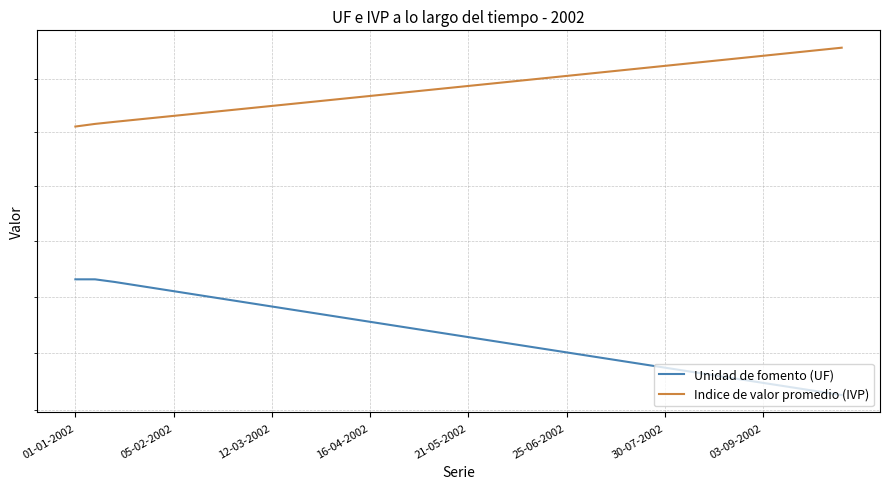

At how many categories does at least one series exceed 16674?

40